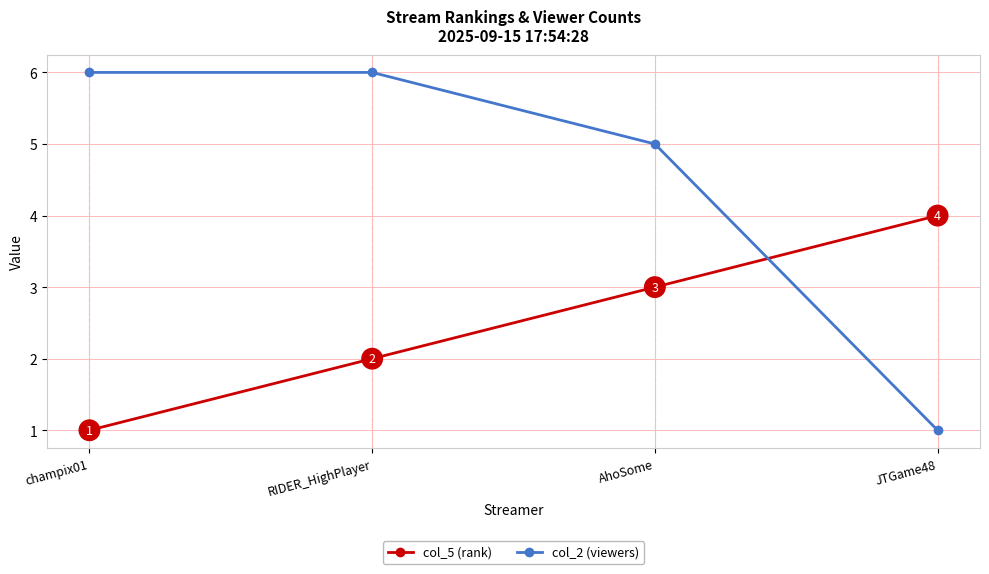

Does the chart display data point markers on the line(s)?

Yes